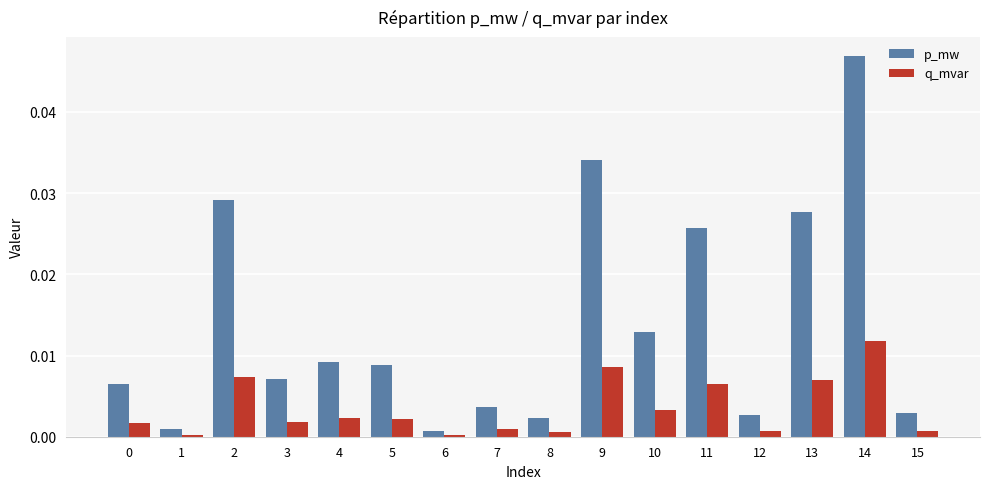

The p_mw series shows 0.0 at 2. True or false?

True